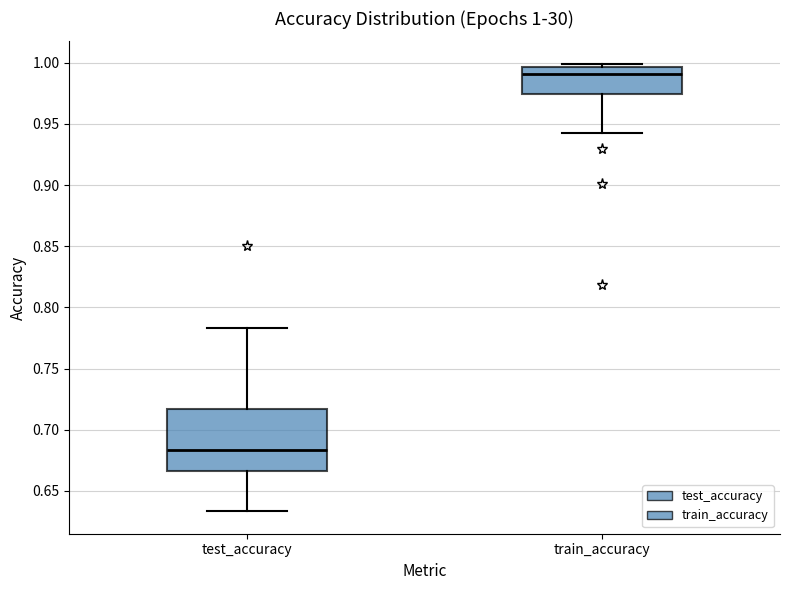

Which box has the lowest median line?

test_accuracy